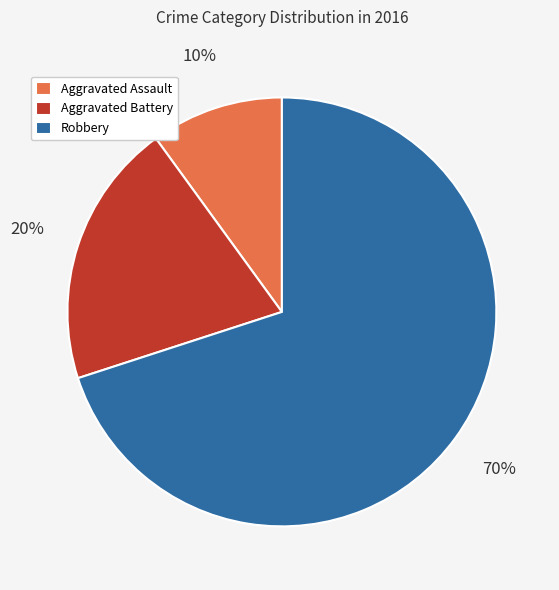

Which slice is the smallest?

Aggravated Assault